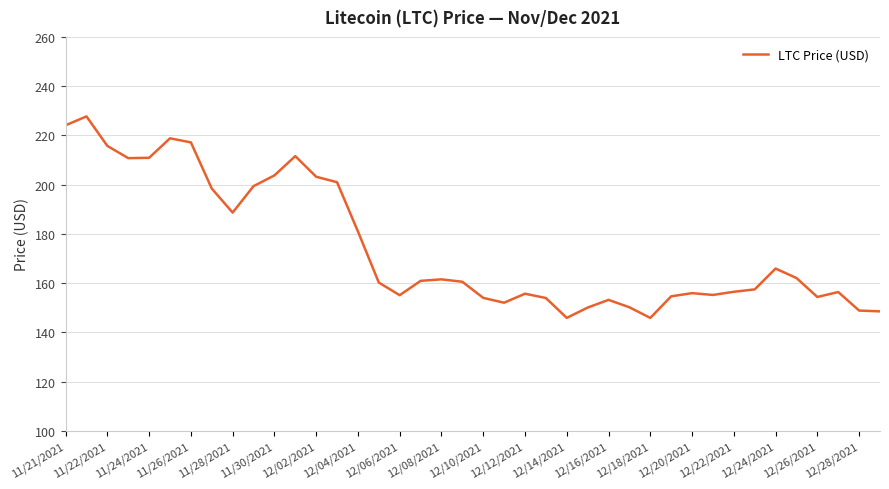

What is the maximum value shown in the chart?

227.7